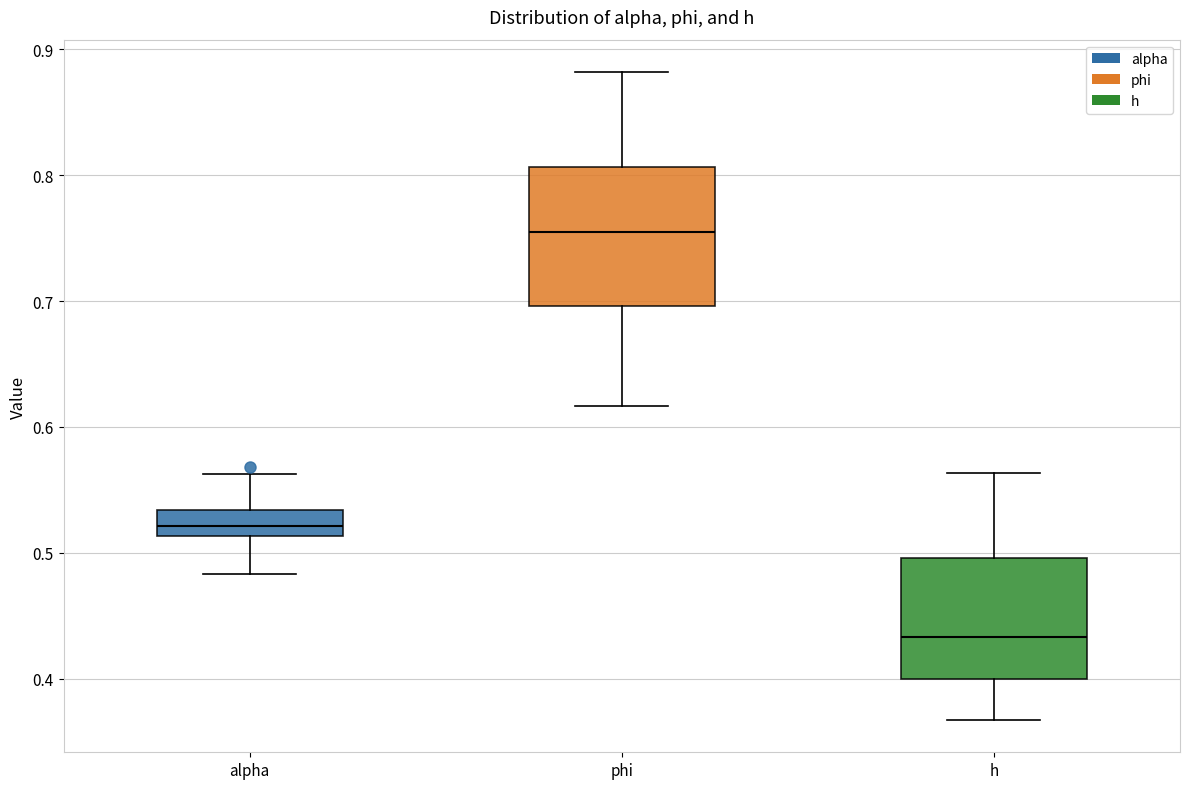

Comparing the boxes themselves (not the whiskers), which one is the tallest?

phi